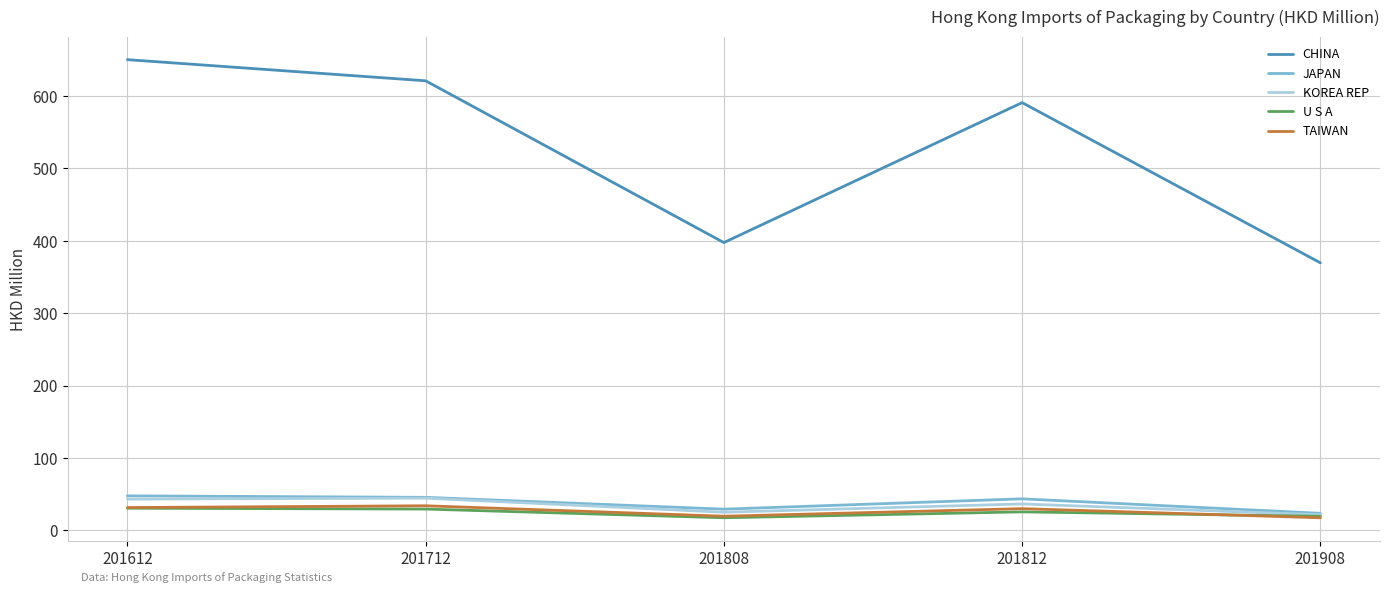

Where does the KOREA REP series first go above 36?

201612